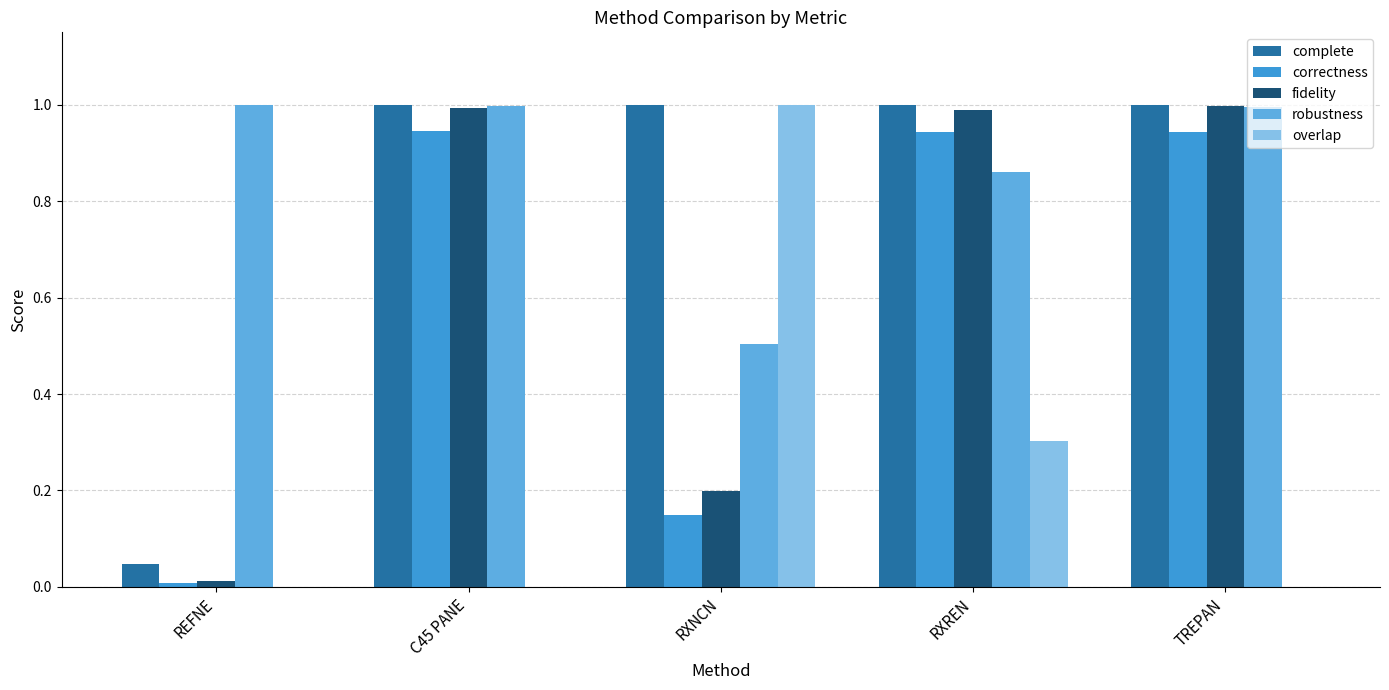

Which series has the largest total across all categories?

robustness